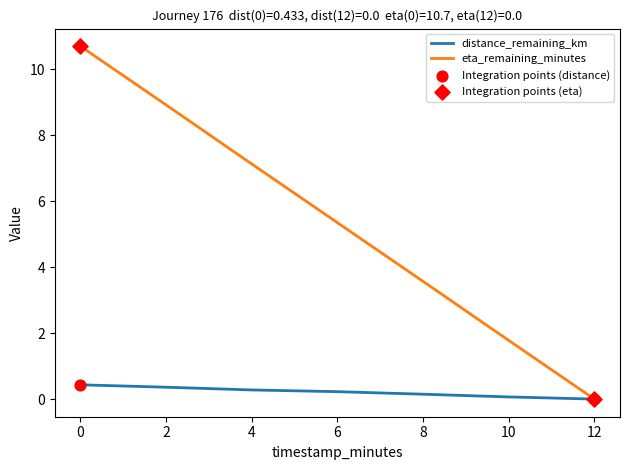

Which series has the largest total across all categories?

eta_remaining_minutes